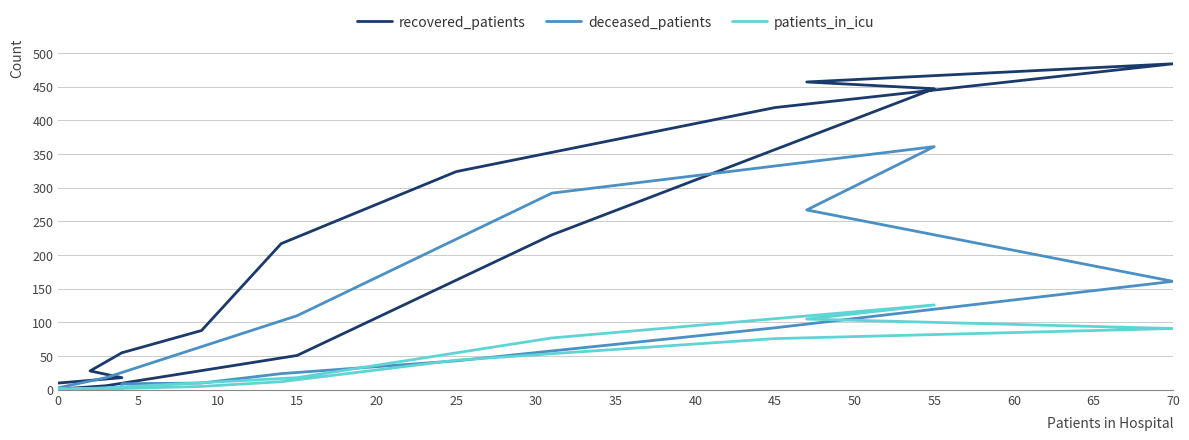

How many values in the recovered_patients series are below 88?

8